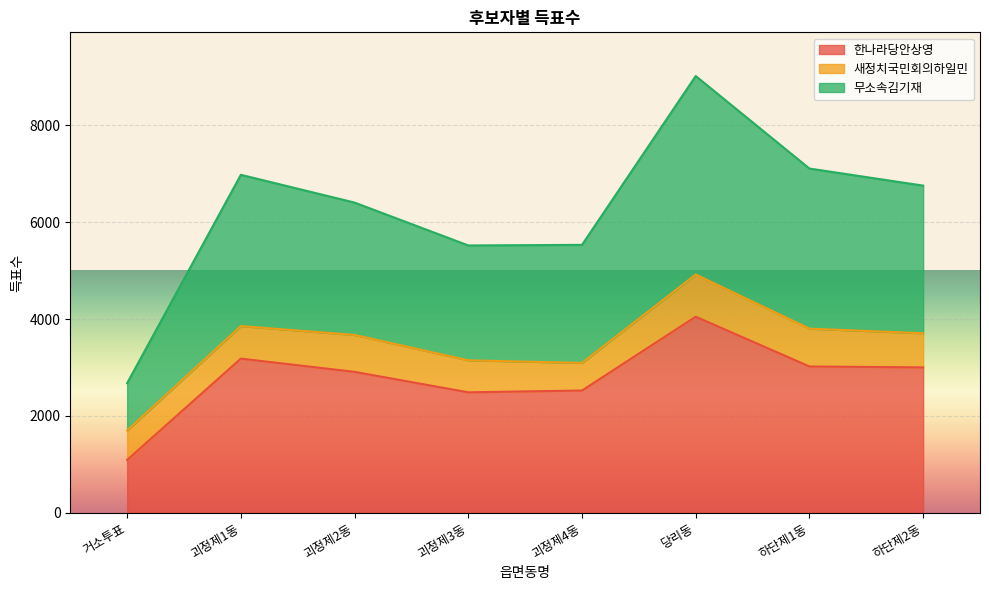

List the labels in order of 한나라당안상영 value, smallest first.

거소투표, 괴정제3동, 괴정제4동, 괴정제2동, 하단제2동, 하단제1동, 괴정제1동, 당리동